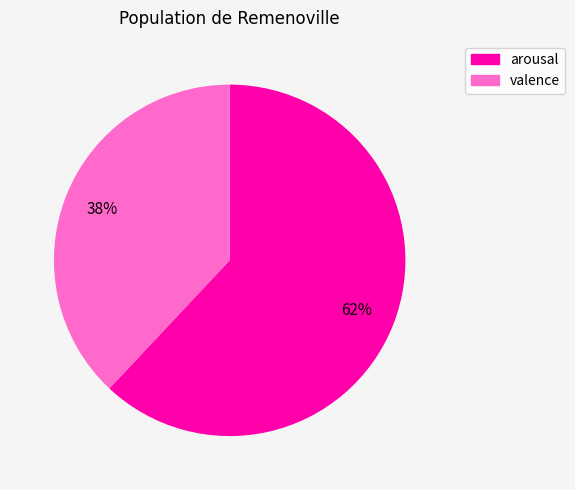

Which category accounts for the majority?

arousal